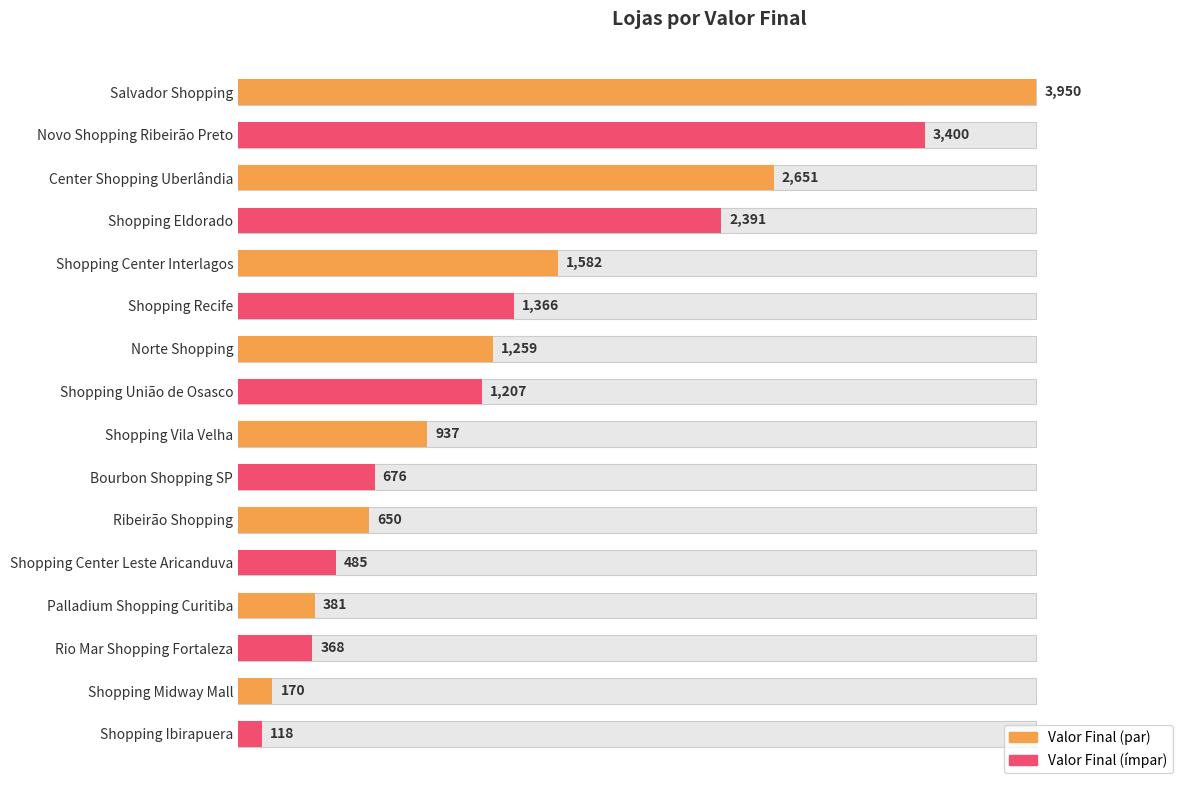

Does the chart contain any negative values?

No